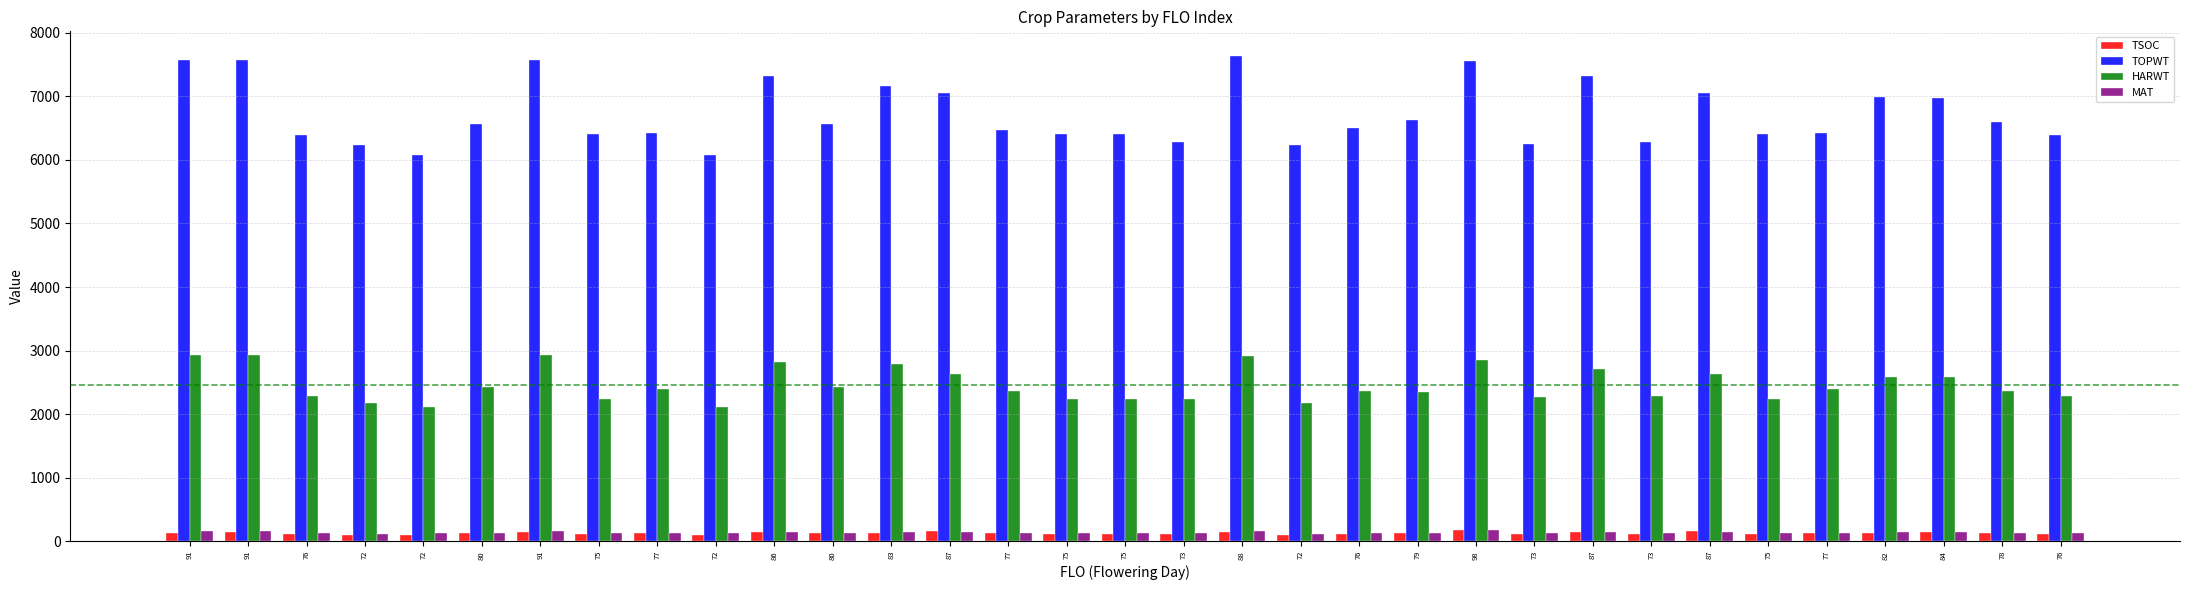

What is the difference between the maximum and minimum values in the HARWT series?

817